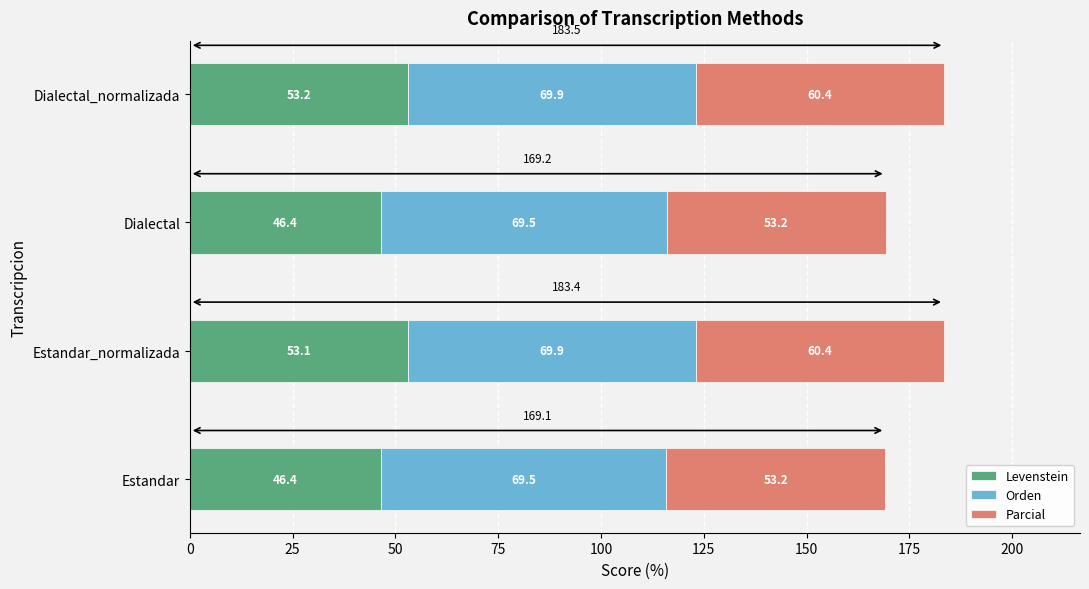

At which category is the sum across all series the highest?

Dialectal_normalizada